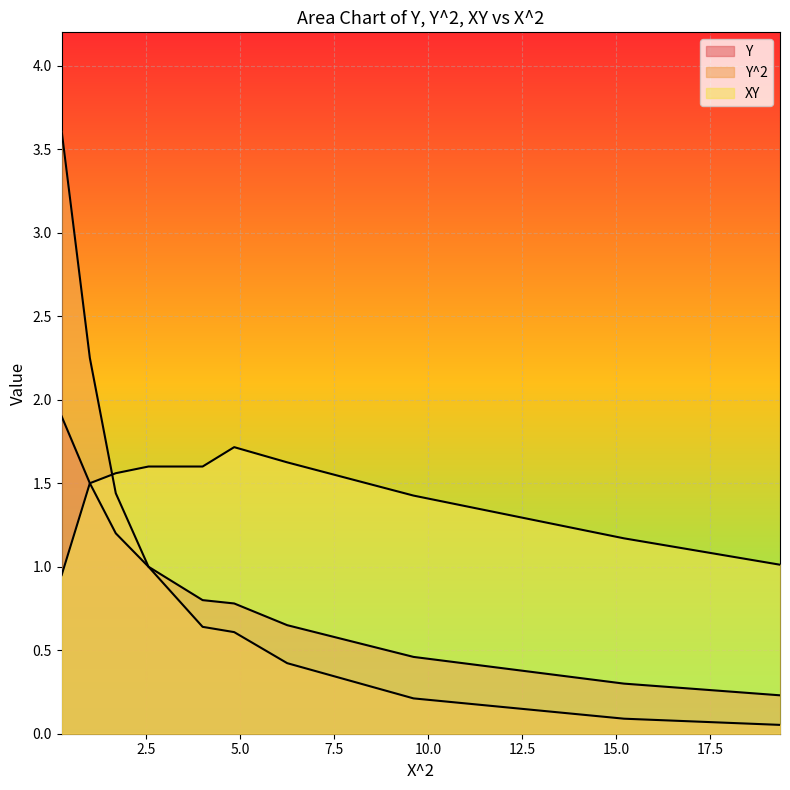

What is the minimum value shown in the chart?

0.1